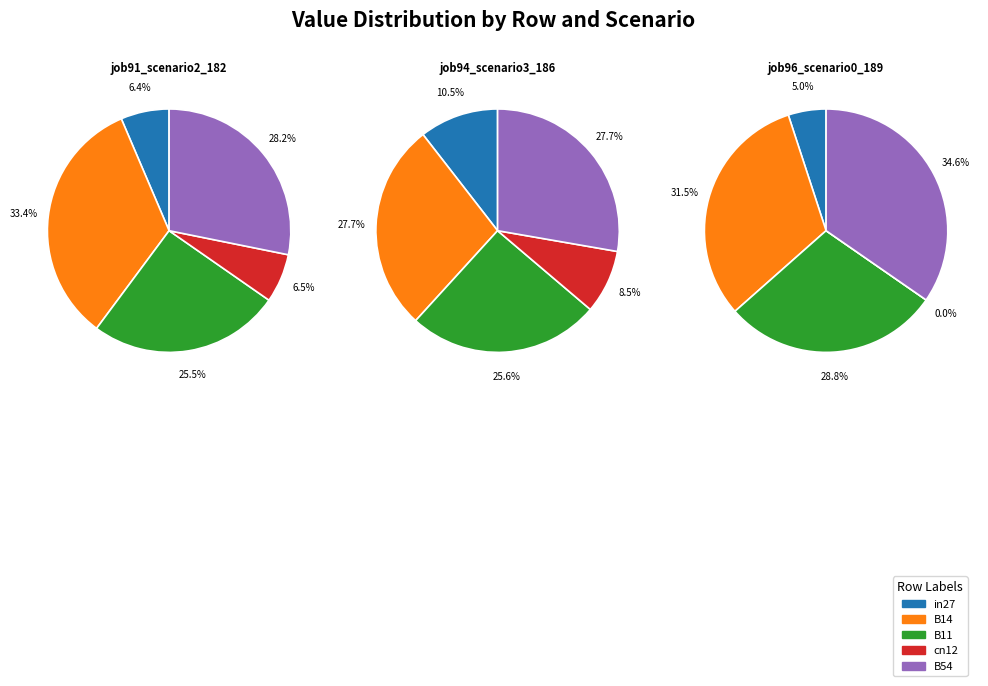

What is the smallest slice in the pie chart?

cn12